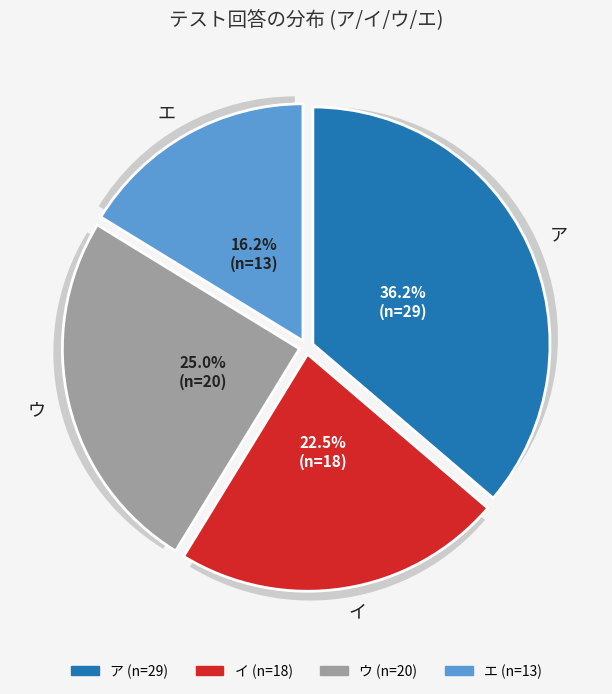

What is the ratio of the value at ア to the value at エ?

2.2